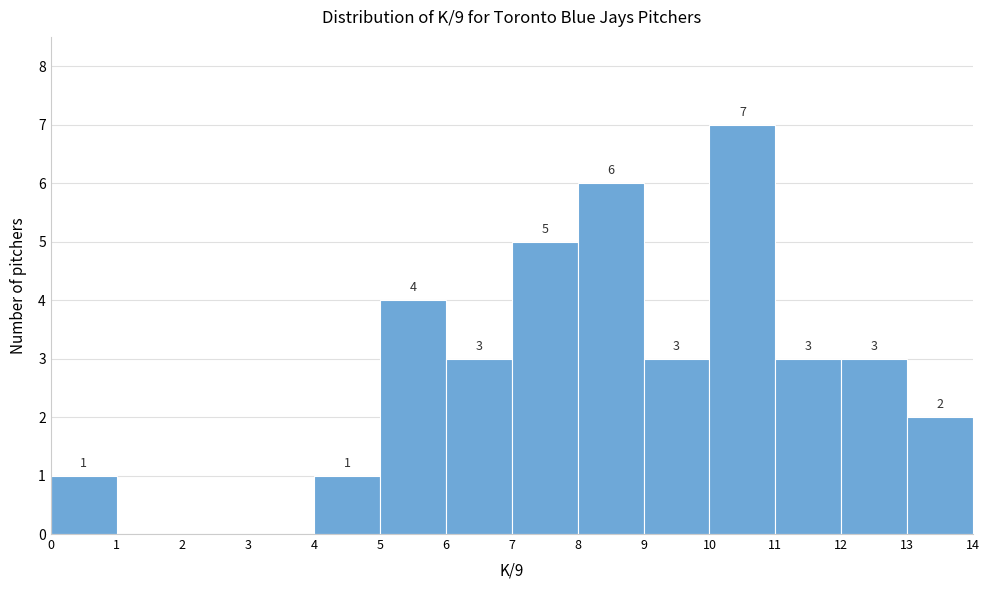

Over which range of the x-axis is the bar tallest?

10 to 11